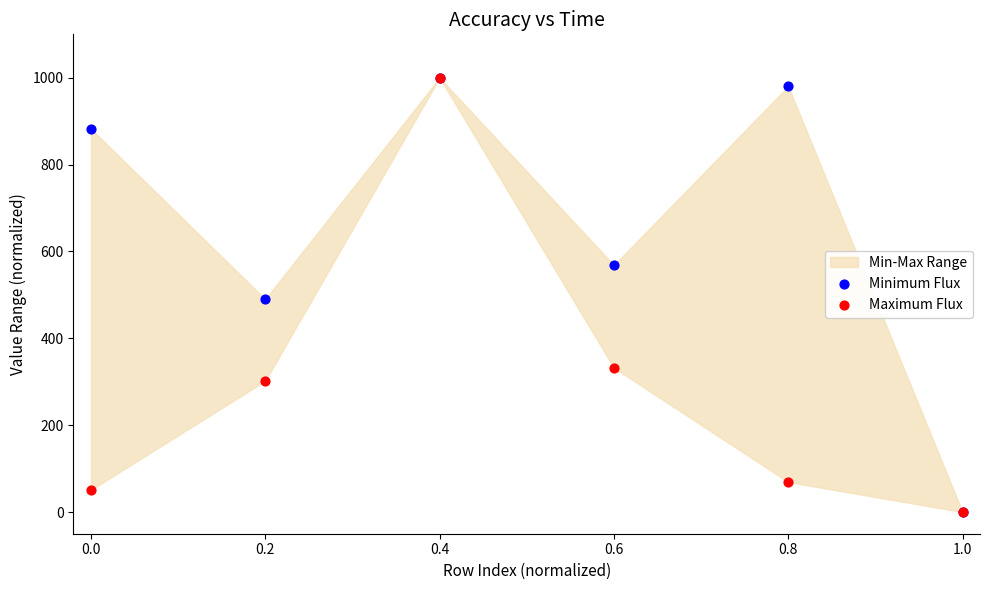

Which series has the largest Y range (max minus min)?

Minimum Flux